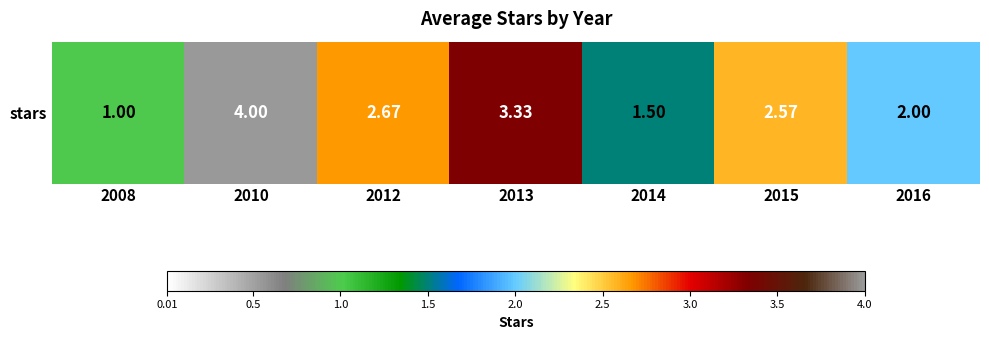

How many values are between 1 and 3?

5